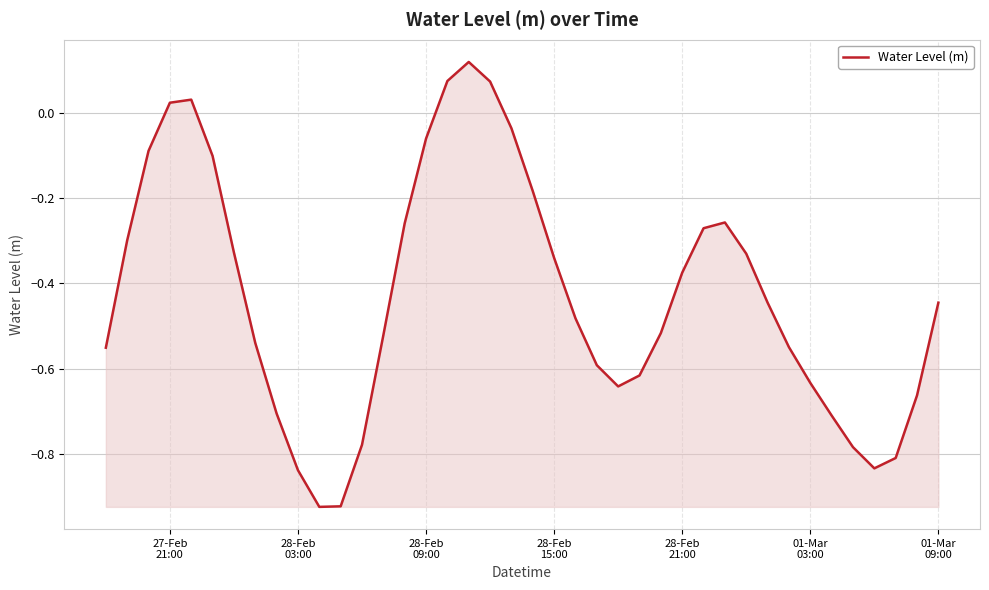

How many lines are shown in the chart?

1